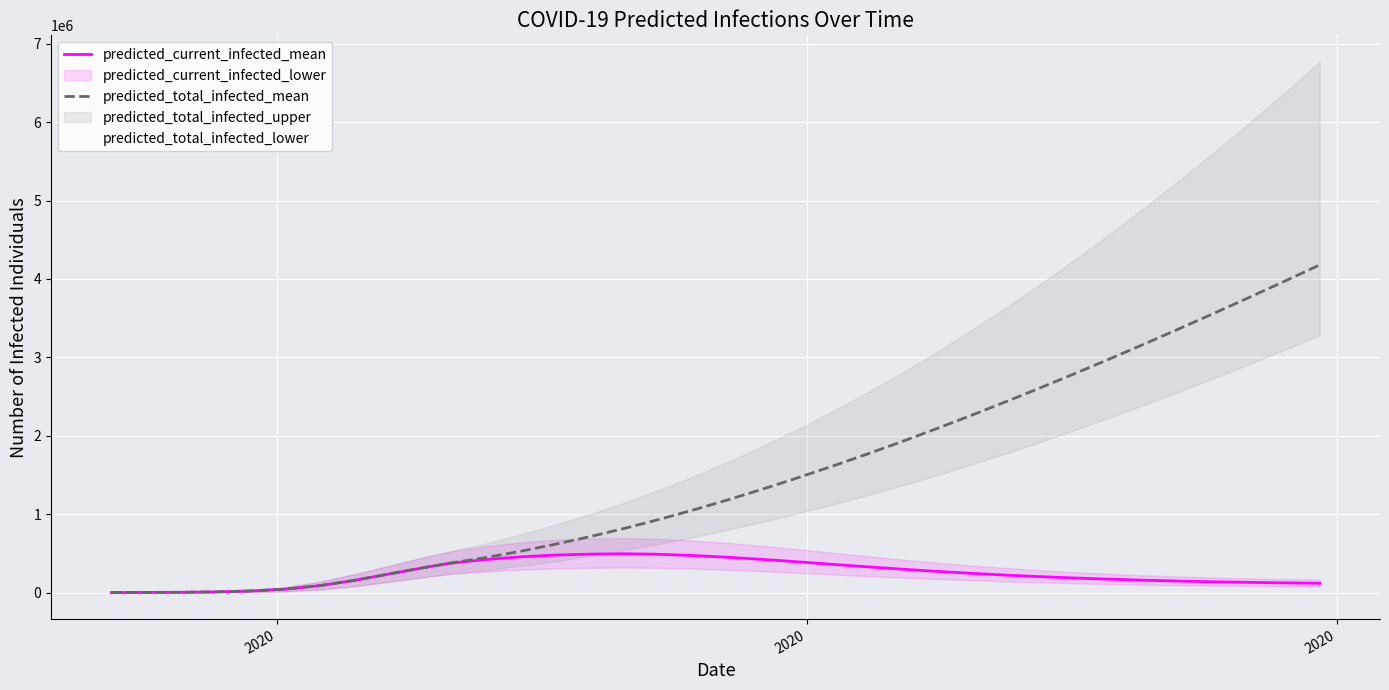

Is the value of predicted_total_infected_mean at 2020 greater than the value of predicted_current_infected_mean at 8?

No